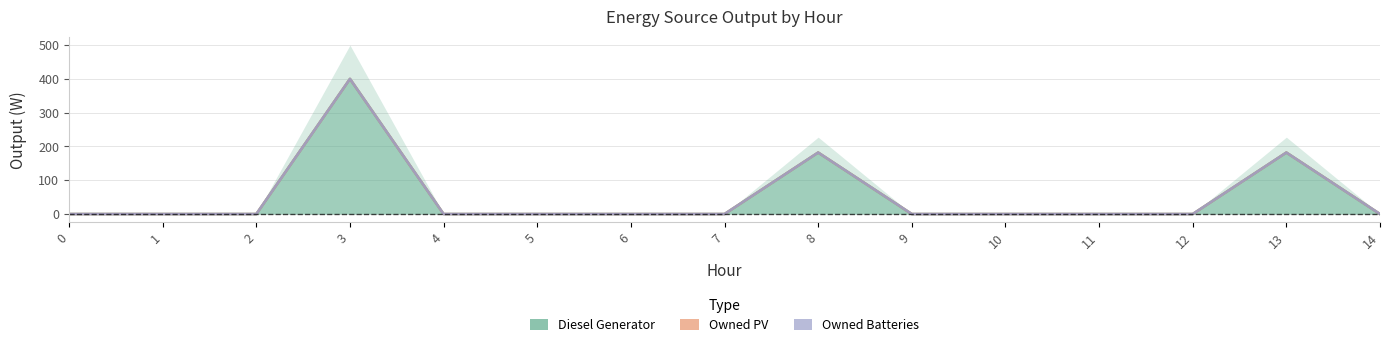

Reading left to right, extract all data points from this chart.

Diesel Generator: 0=0	1=0	2=0	3=400	4=0	5=0	6=0	7=0	8=182	9=0	10=0	11=0	12=0	13=182	14=0
Owned PV: 0=0	1=0	2=0	3=0	4=0	5=0	6=0	7=0	8=0	9=0	10=0	11=0	12=0	13=0	14=0
Owned Batteries: 0=0	1=0	2=0	3=0	4=0	5=0	6=0	7=0	8=0	9=0	10=0	11=0	12=0	13=0	14=0